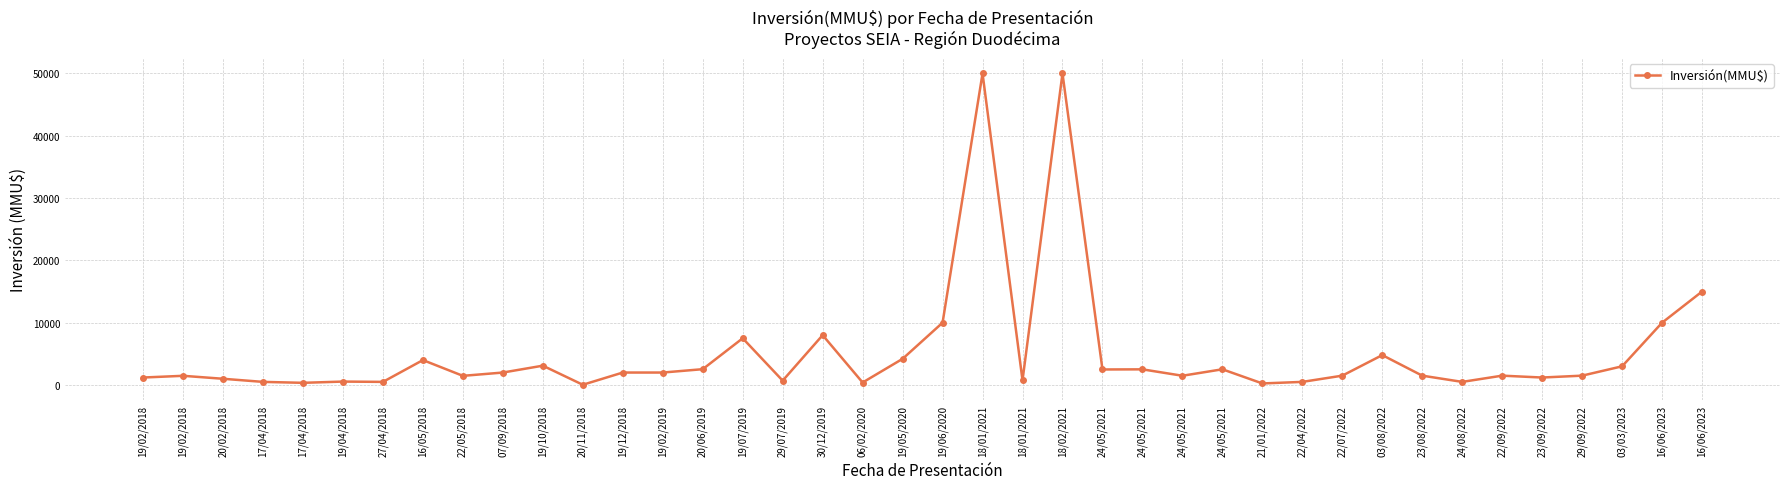

What is the sum of the values at 17/04/2018 and 19/05/2020?

4700